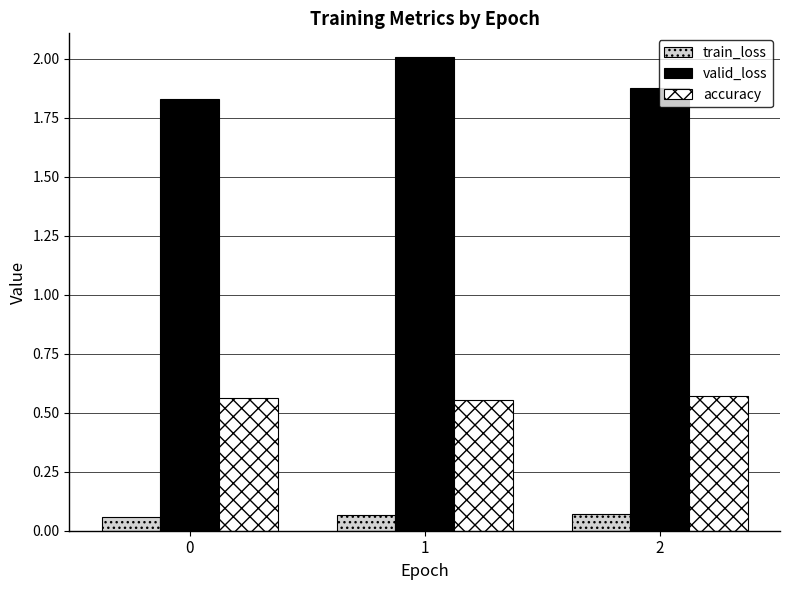

What value does the valid_loss series have at 1?

2.0